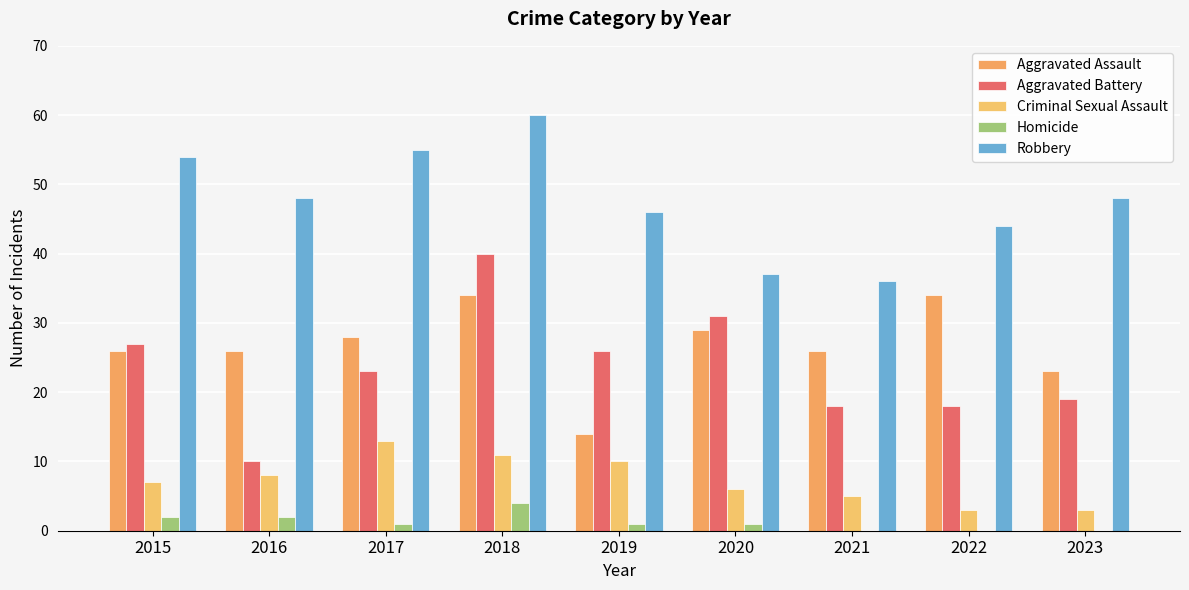

At which label is Homicide closest to 2?

2015